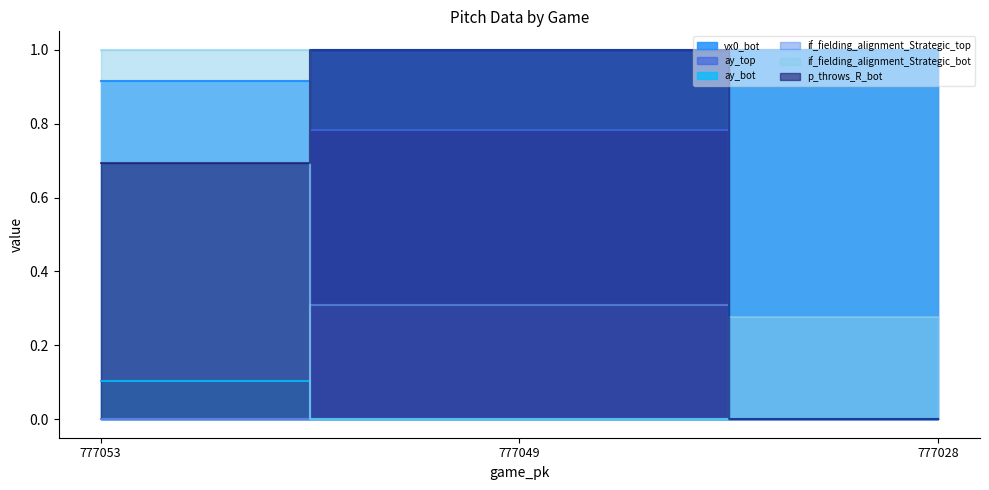

How many distinct data groups are displayed?

6